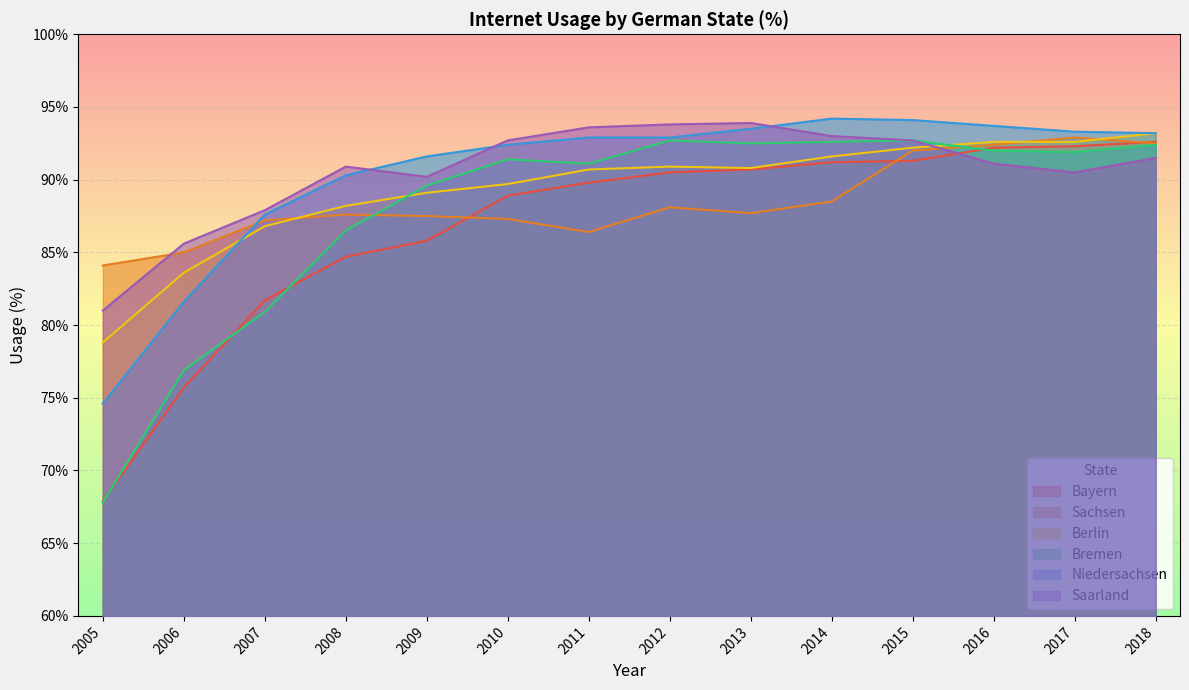

Is the value of Saarland at 2016 greater than the value of Sachsen at 2017?

No